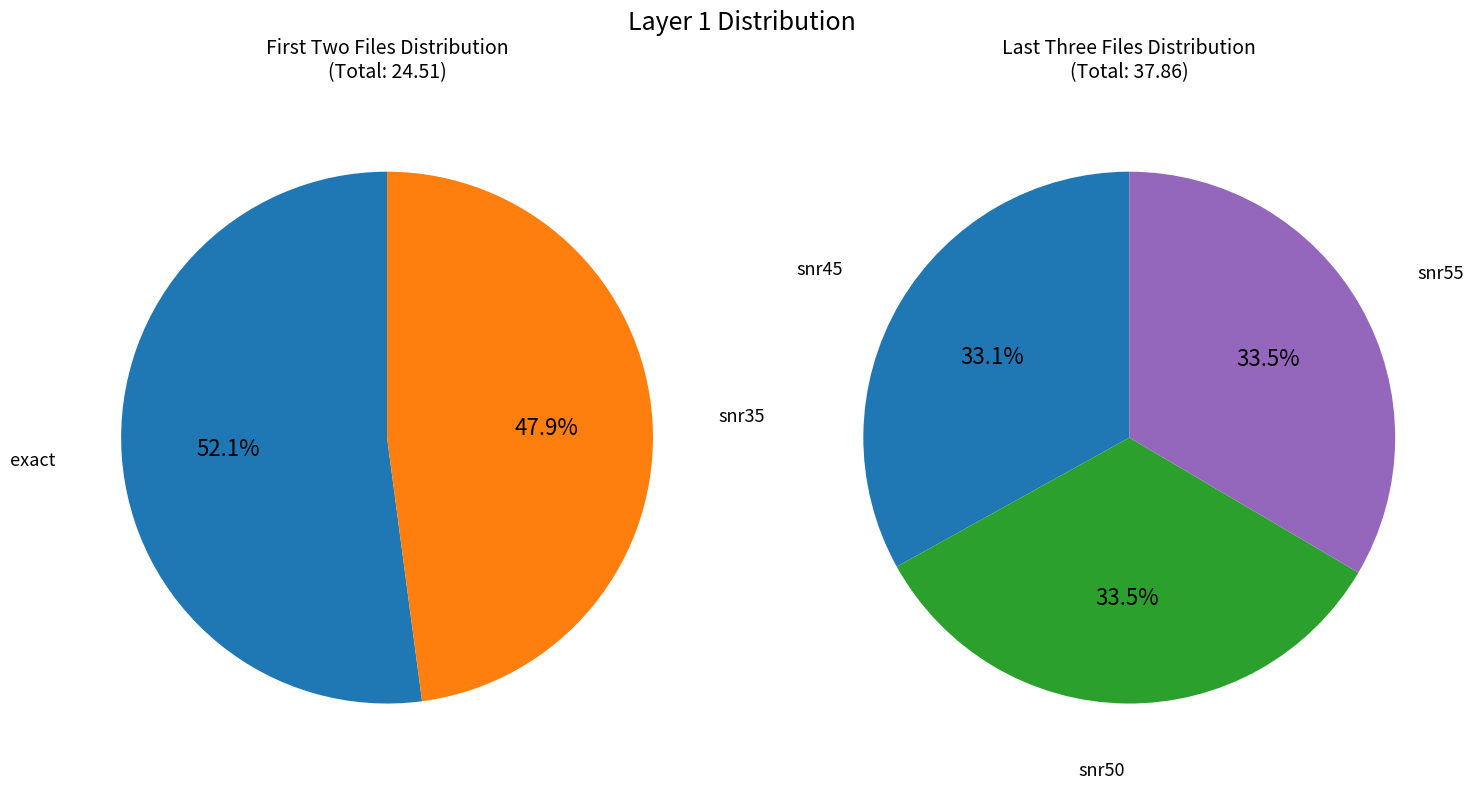

Is it true that test_InSb_snr50.xlsx is 7% of the pie?

False